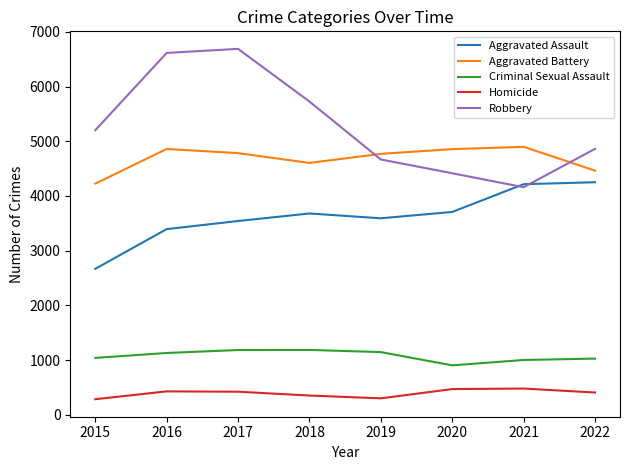

What is the maximum value for Homicide?

480